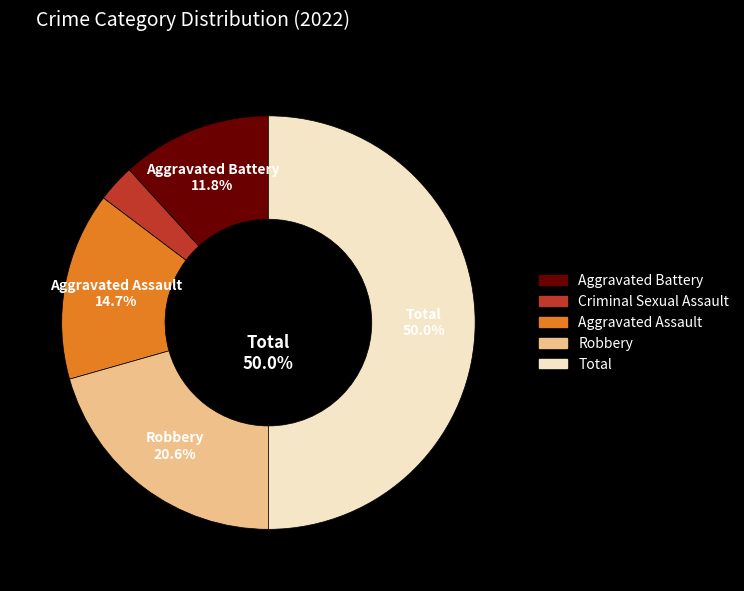

Is it true that Aggravated Battery is 2% of the pie?

False